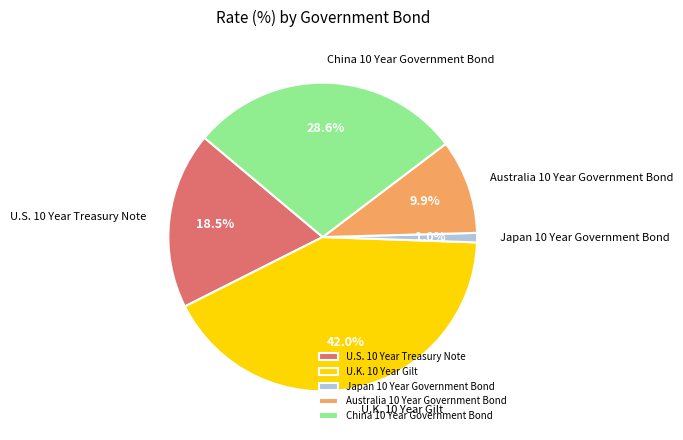

What portion of the pie excludes Australia 10 Year Government Bond?

90.1%